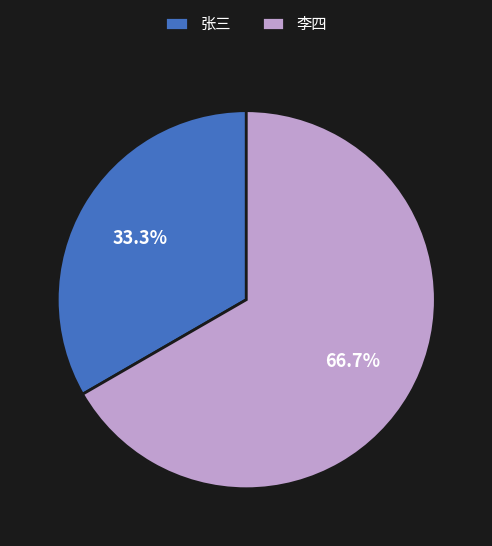

How many segments does this pie chart have?

2